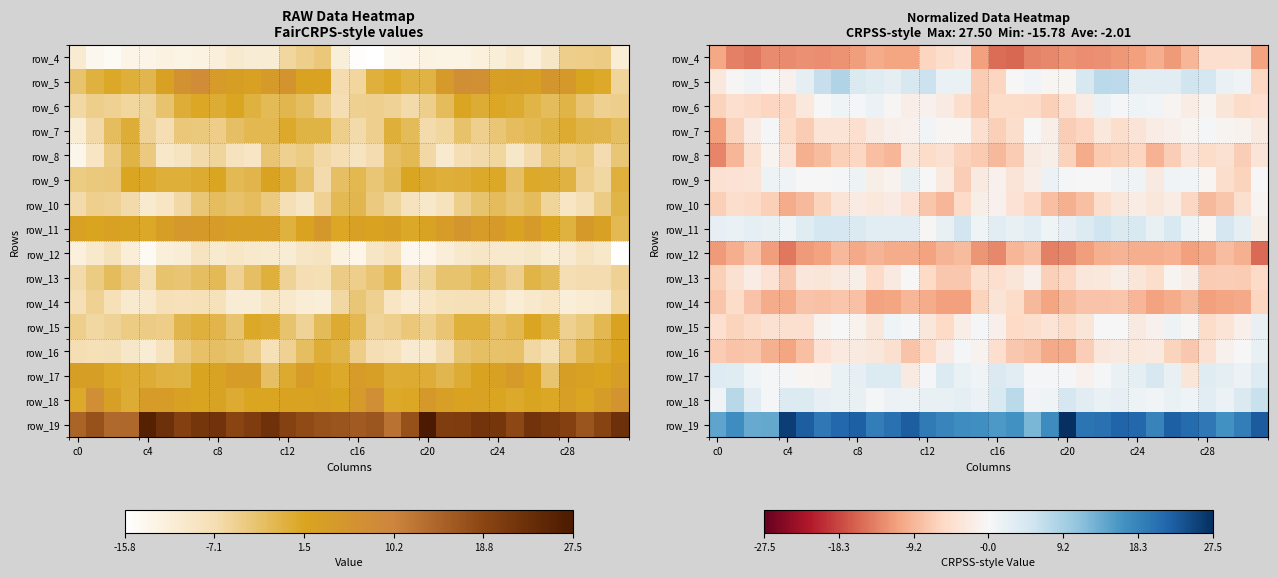

Which has a higher value, 9 or 26?

9